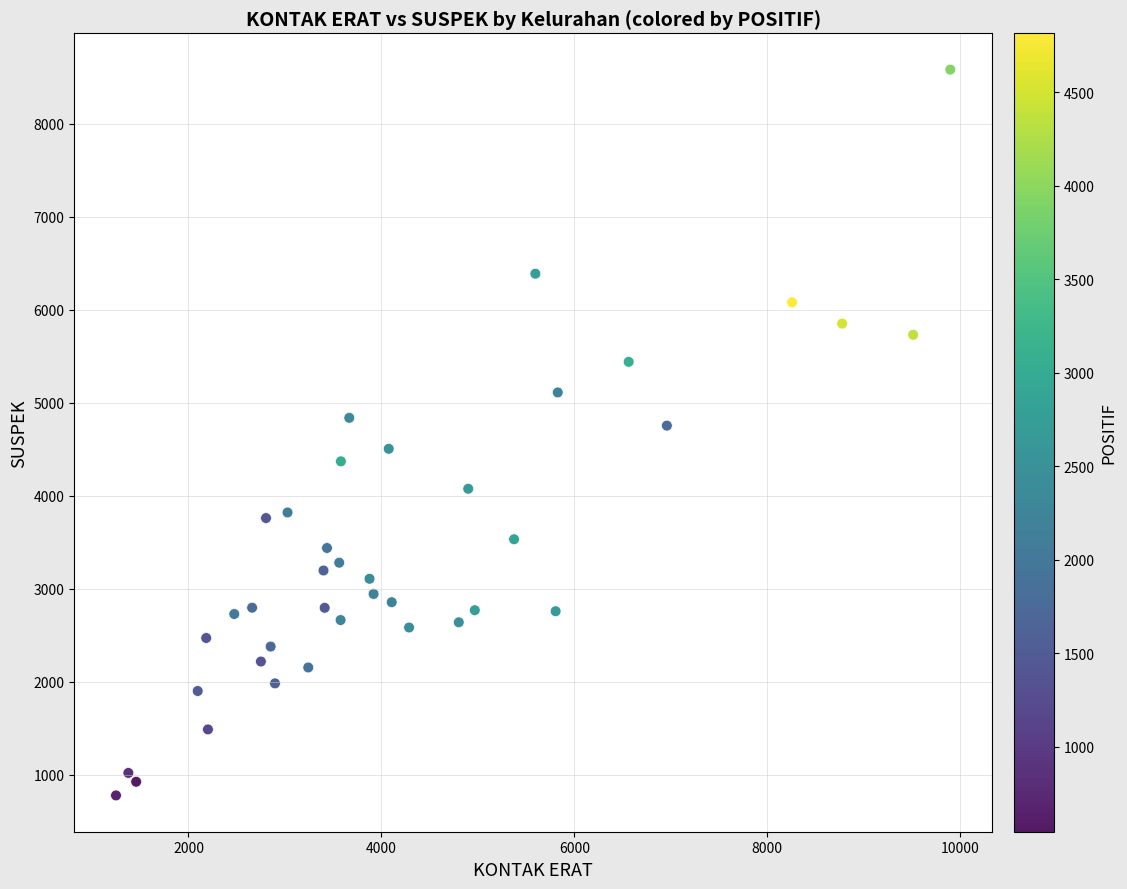

What is the range of Y values (max minus min)?

7806